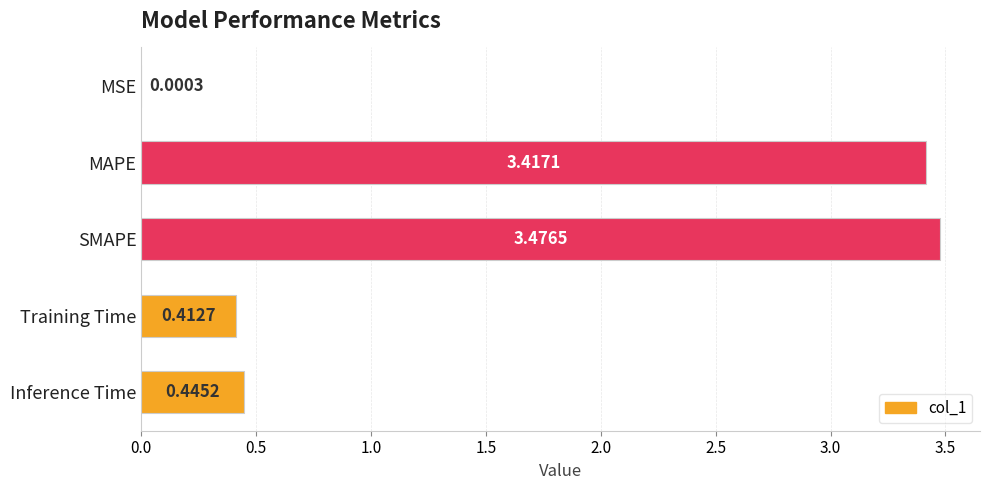

Between Training Time and MSE, which is larger?

Training Time